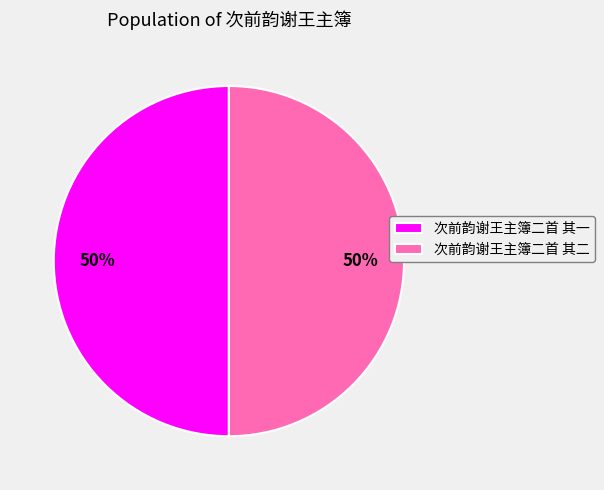

True or false: 次前韵谢王主簿二首 其二 accounts for 50% of the total.

True